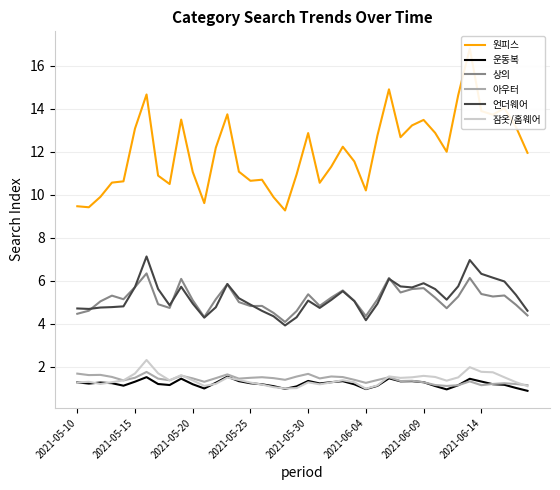

What is the total value across all series at 37?

29.2